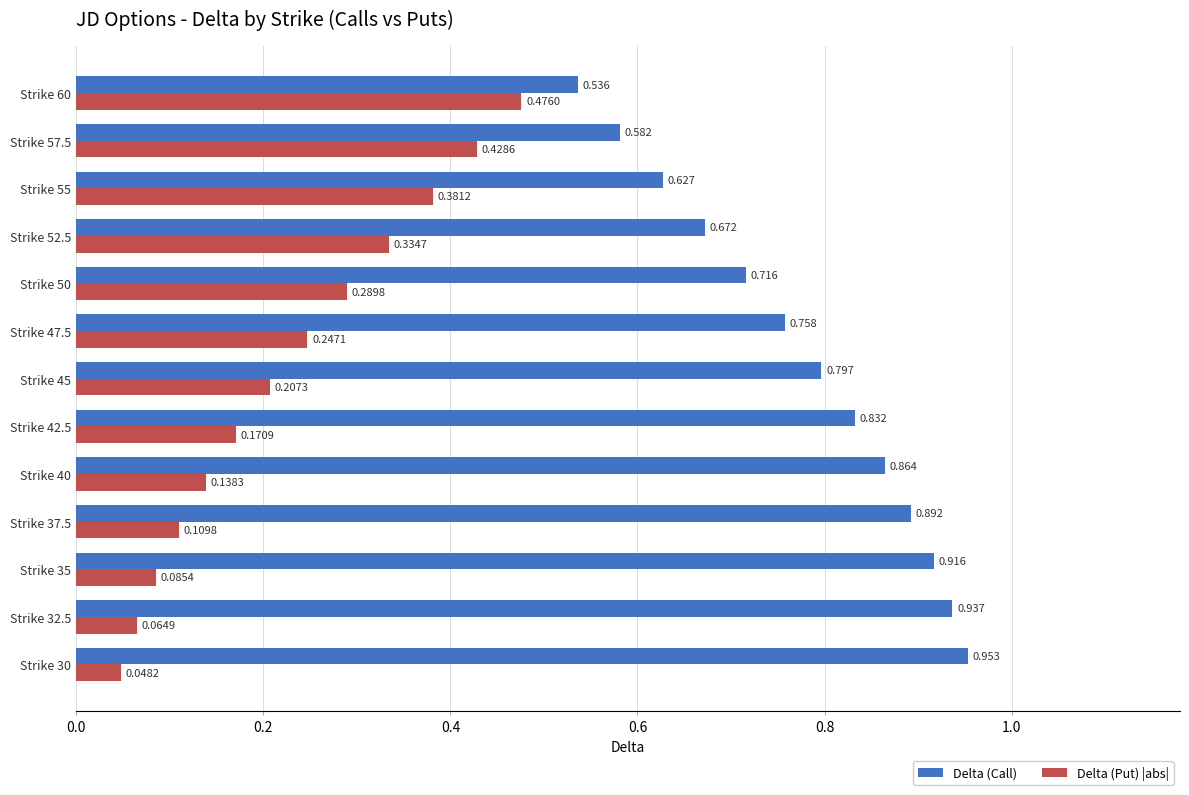

Rank the series at Strike 47.5 from lowest to highest value.

Delta (Put) |abs|, Delta (Call)